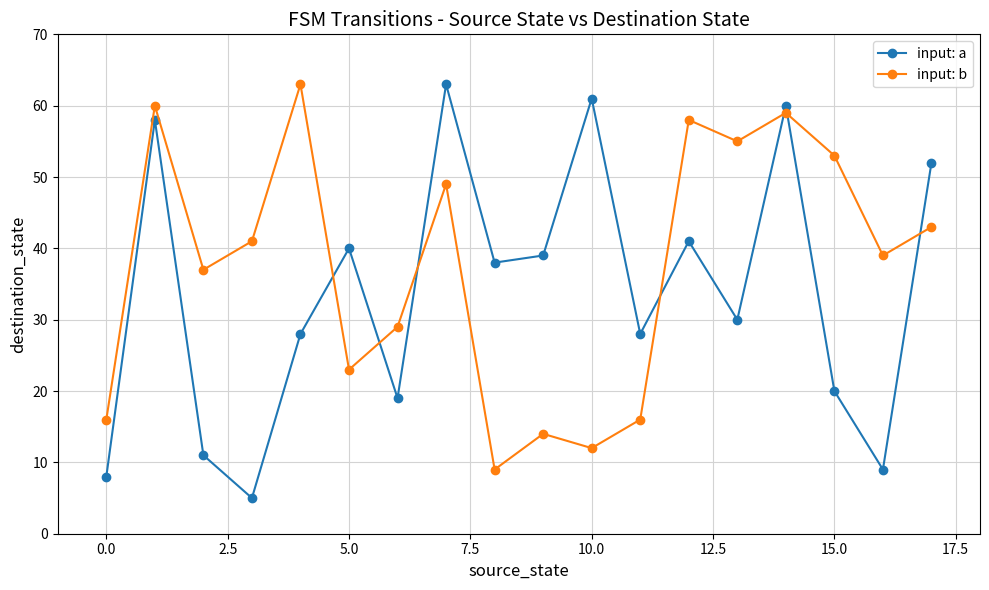

True or false: input: a has more than 0 points higher than both neighbors.

True